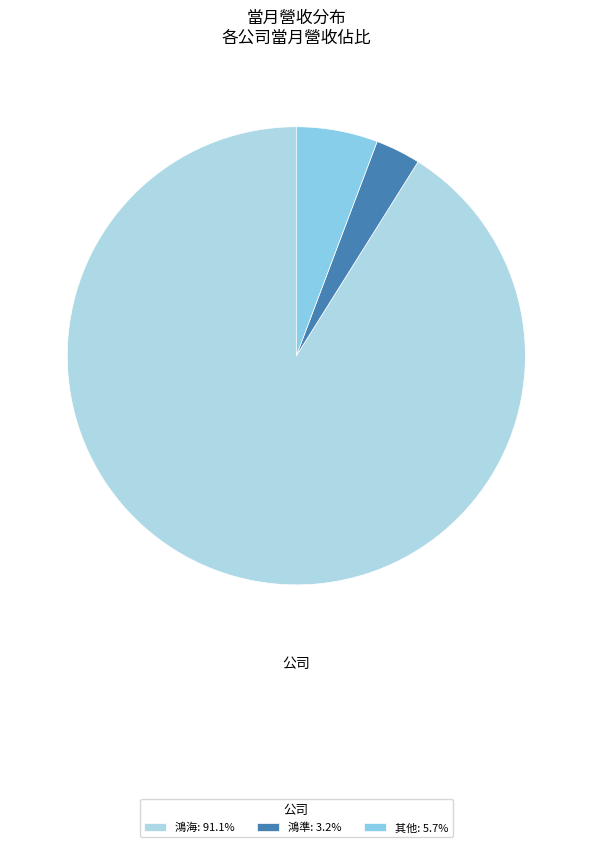

Count the number of slices in the pie.

3